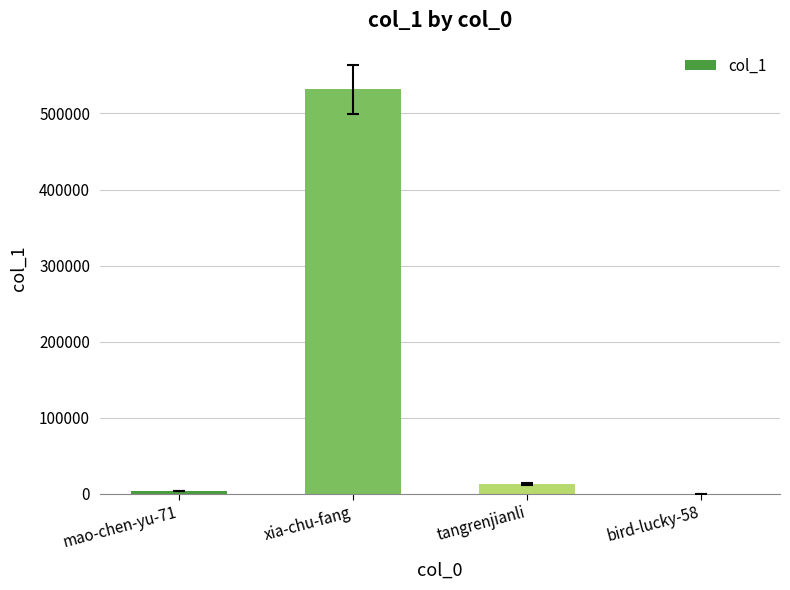

Is it true that the value at tangrenjianli is 12871?

True